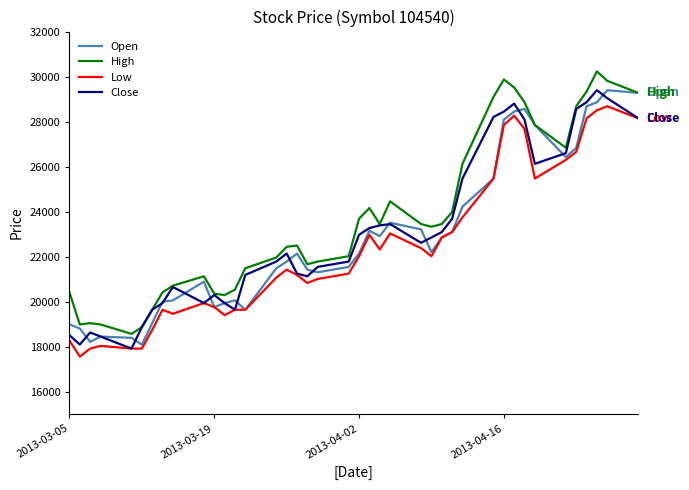

True or false: Low and High cross at least once.

False